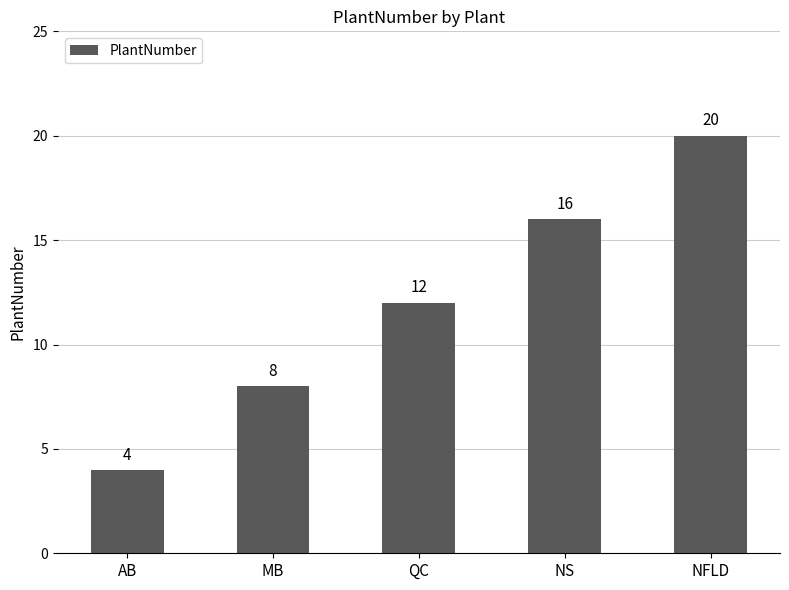

At which label is the value closest to 12?

QC